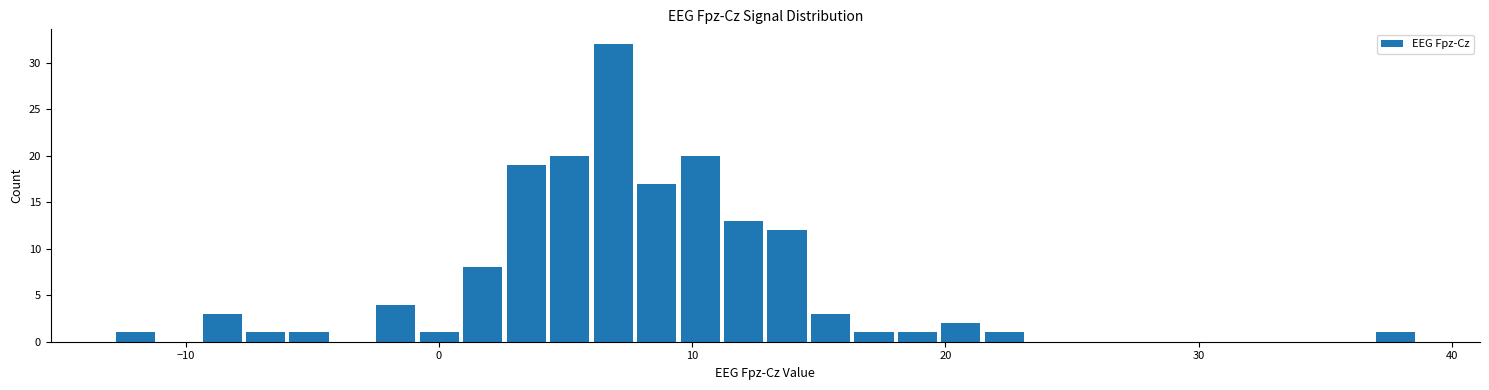

Read against the x-axis, roughly where is the centre of the tallest bar?

7